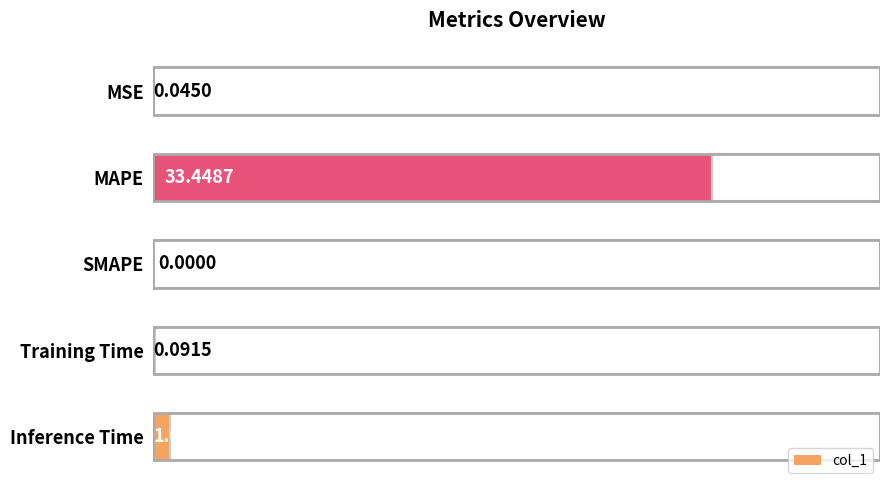

How many data points does each series have?

5